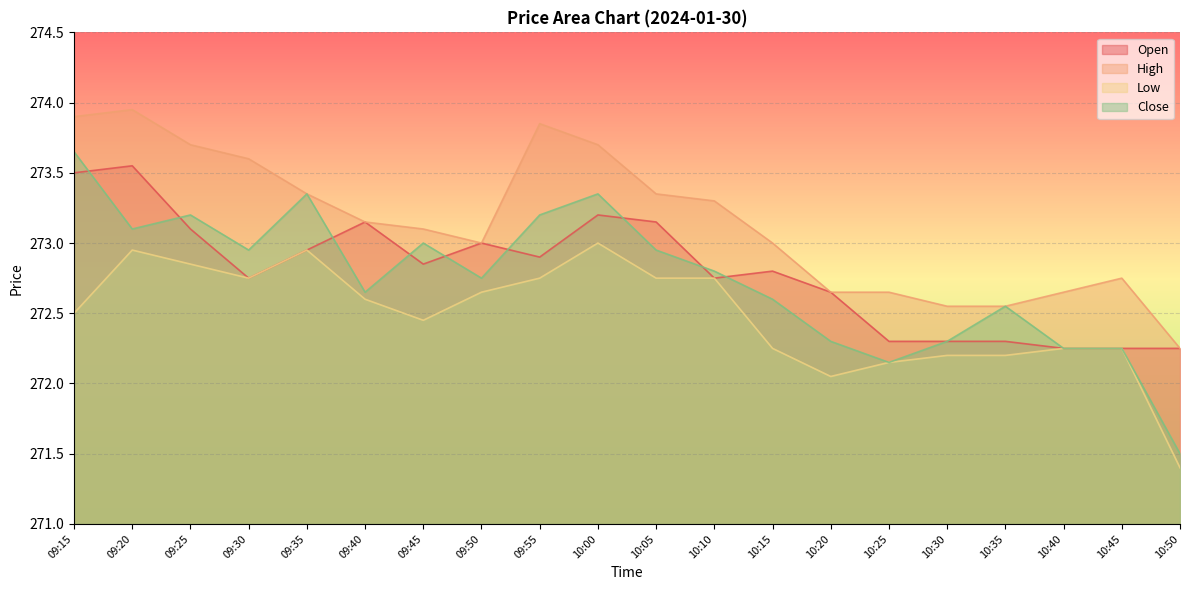

What is the label of the 10th point from the left?

10:00